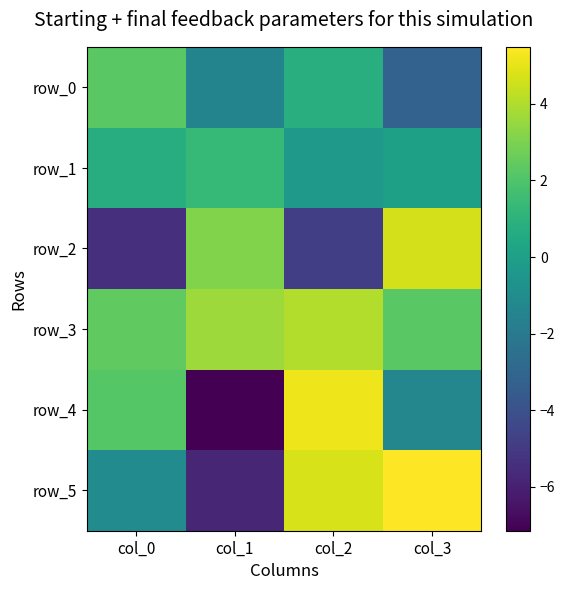

Reading right to left, what are all the values shown in this chart?

row_0: -3.2	0.8	-1.4	2.2
row_1: 0.0	-0.3	1.3	0.7
row_2: 4.7	-4.8	3.1	-5.4
row_3: 2.2	4.0	3.6	2.4
row_4: -1.3	5.2	-7.1	2.1
row_5: 5.5	4.7	-5.8	-1.1